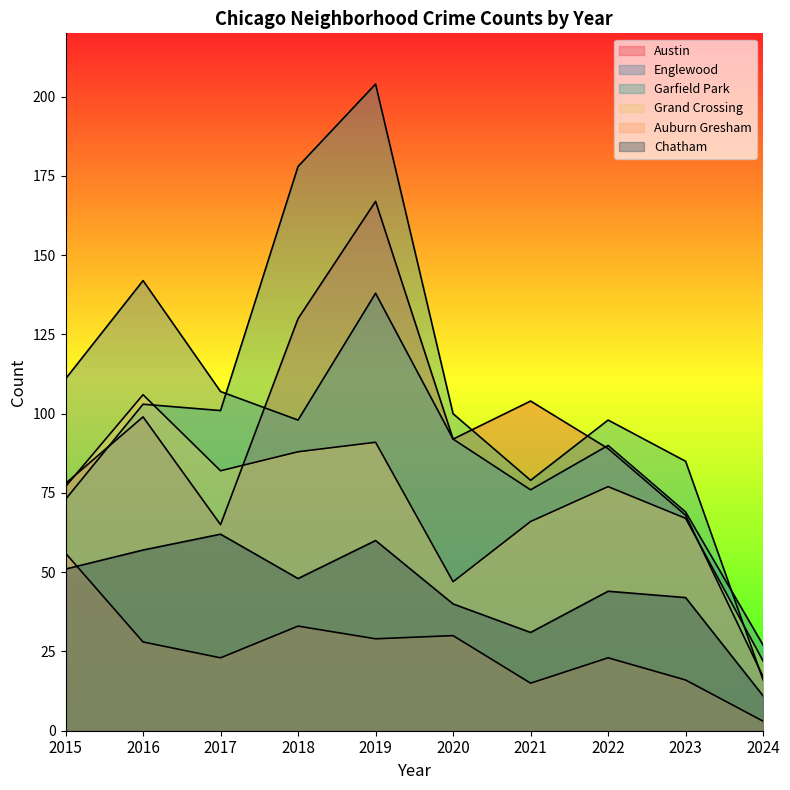

True or false: Auburn Gresham has more than 0 interior local peaks.

True